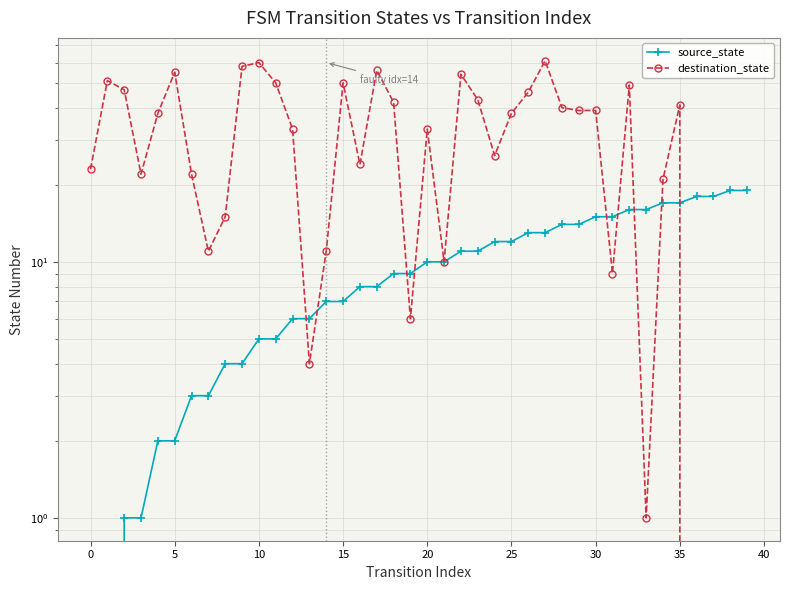

In destination_state, how many points are lower than both neighbors (excluding endpoints)?

9